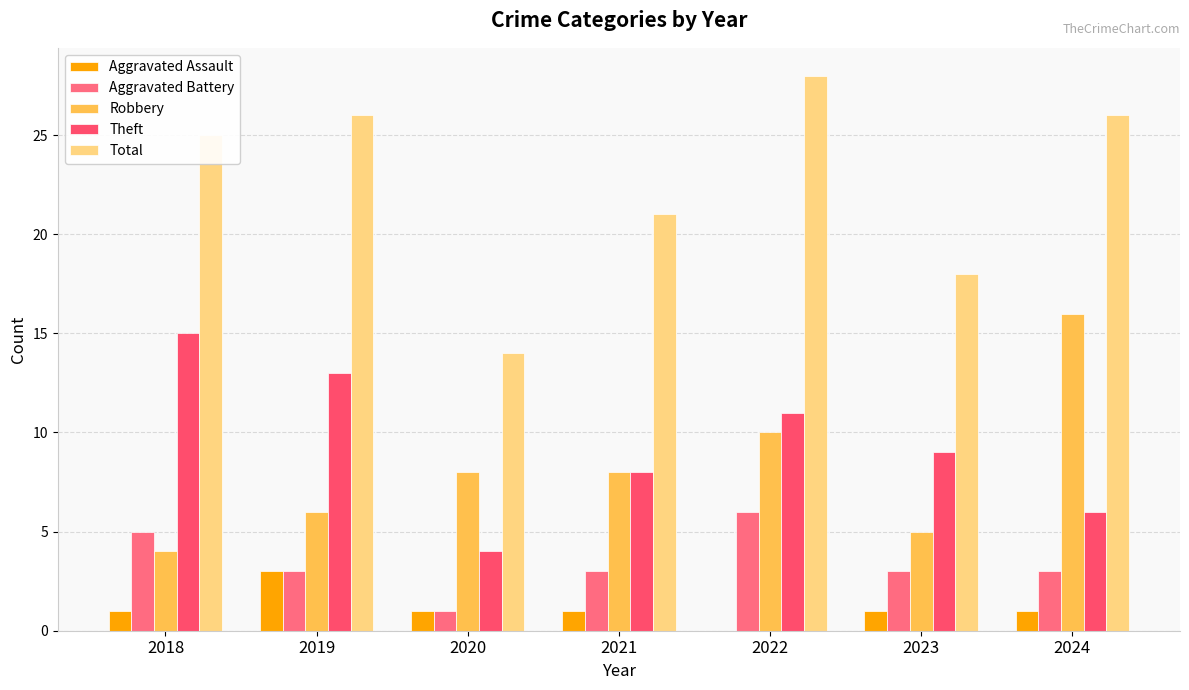

What is the approximate value of Theft at 2023?

9